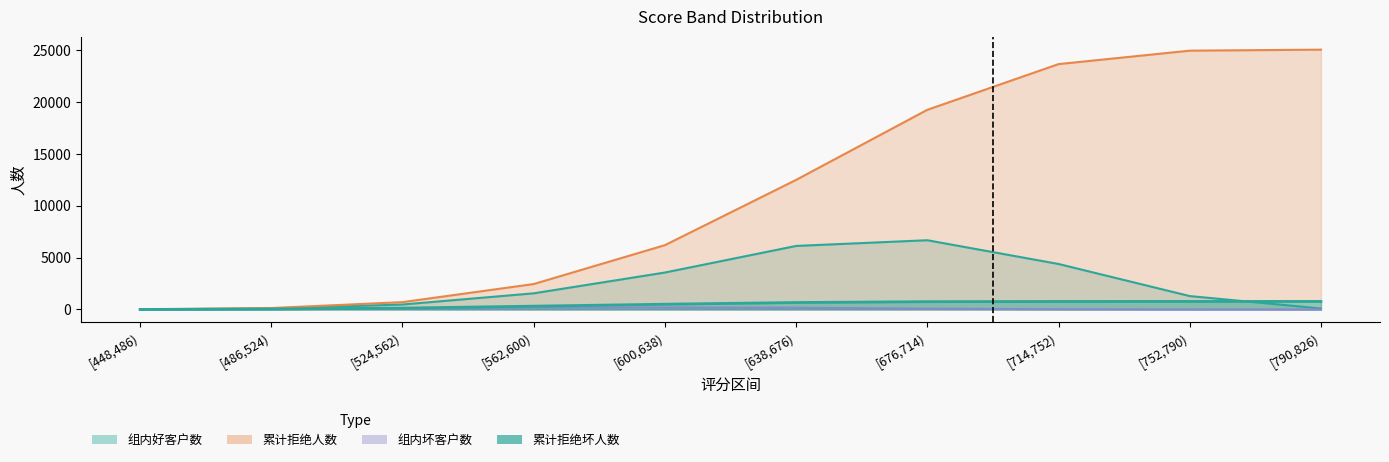

Which series changed the most between [524,562) and [714,752)?

累计拒绝人数